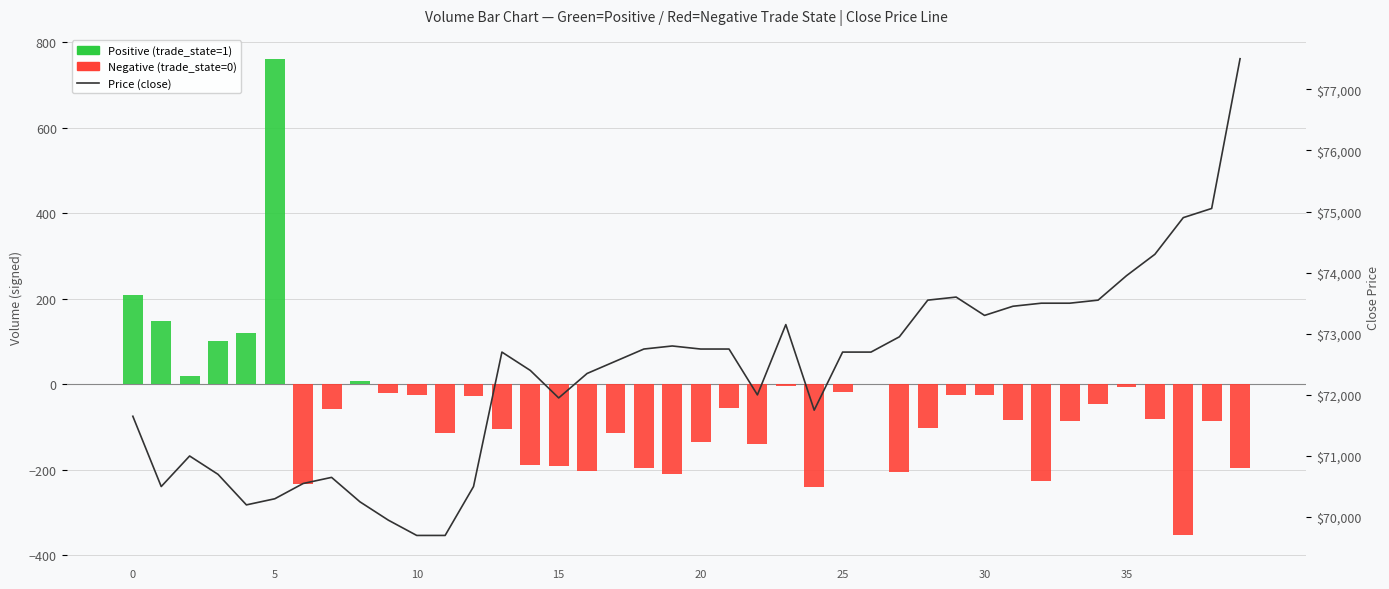

Is it true that the value at 13 is 72700?

True